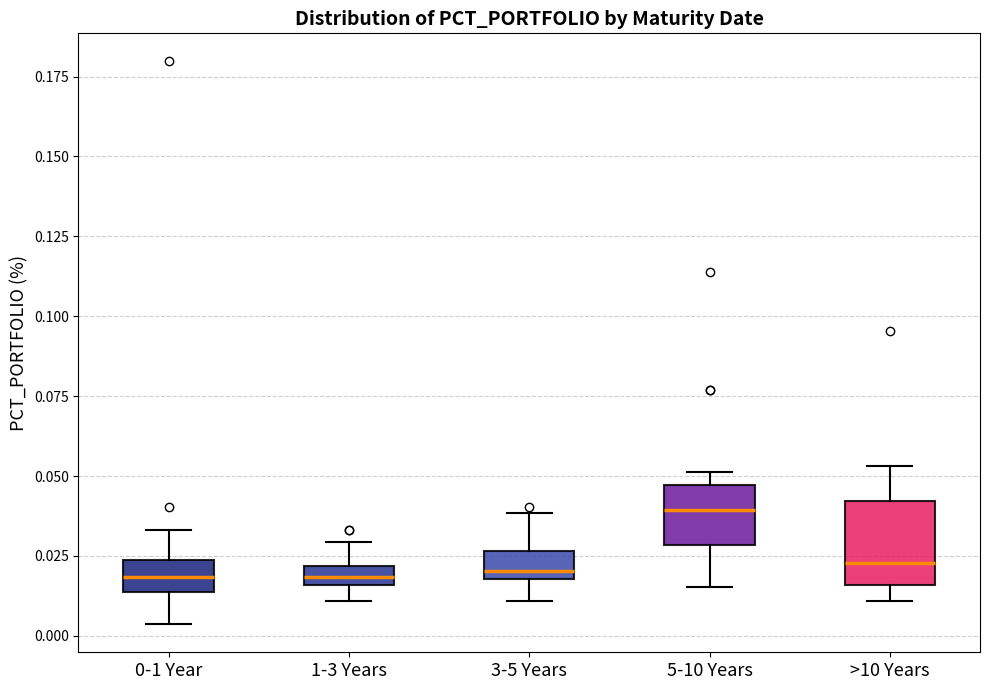

Which box's median line is the highest?

5-10 Years